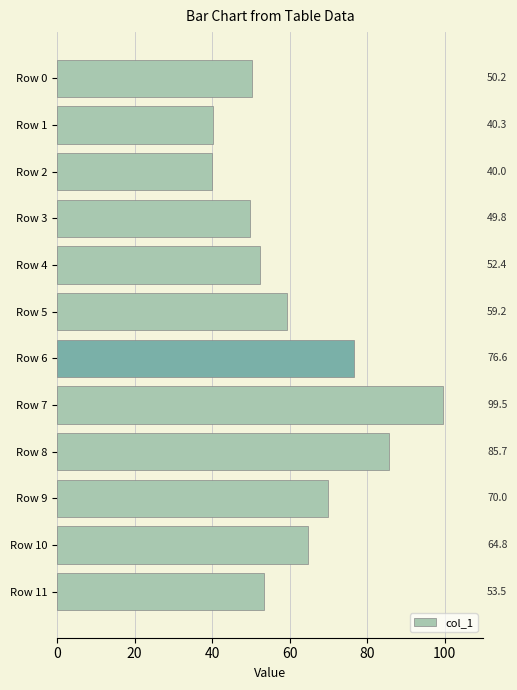

What is the difference between the values at Row 3 and Row 4?

2.6